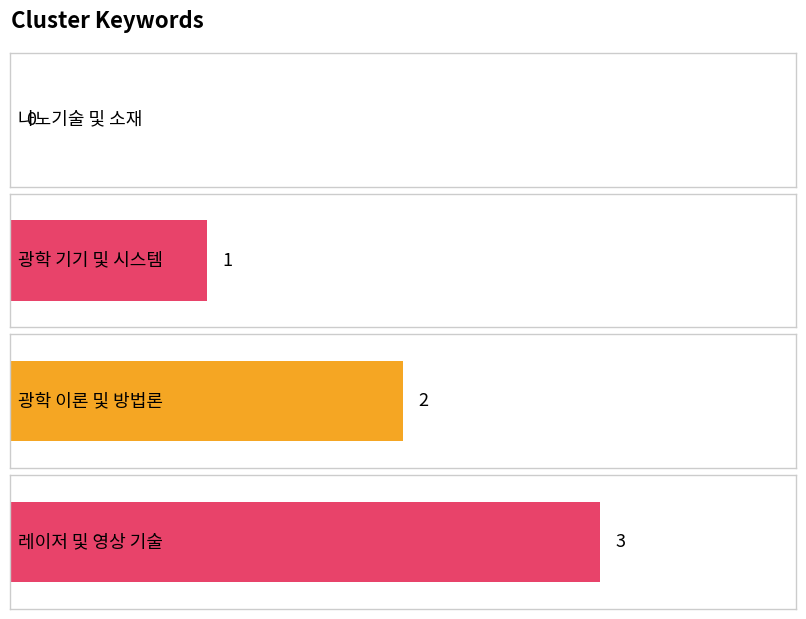

How many bars are there in total?

4